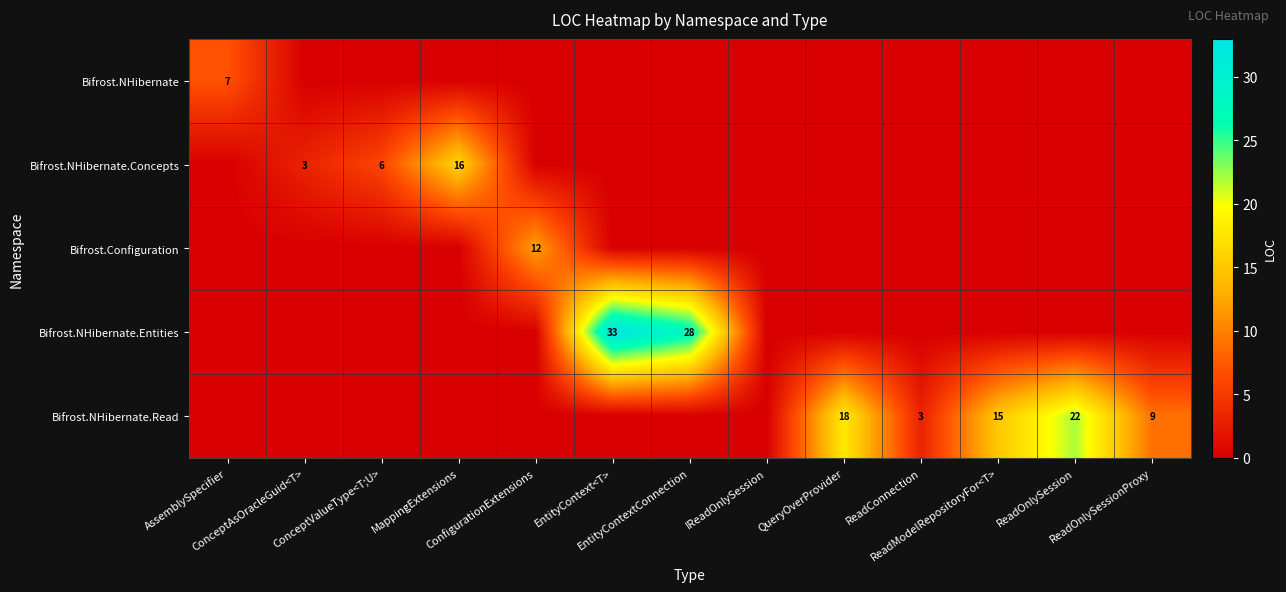

At which category does the chart reach its peak across all series?

EntityContext<T>